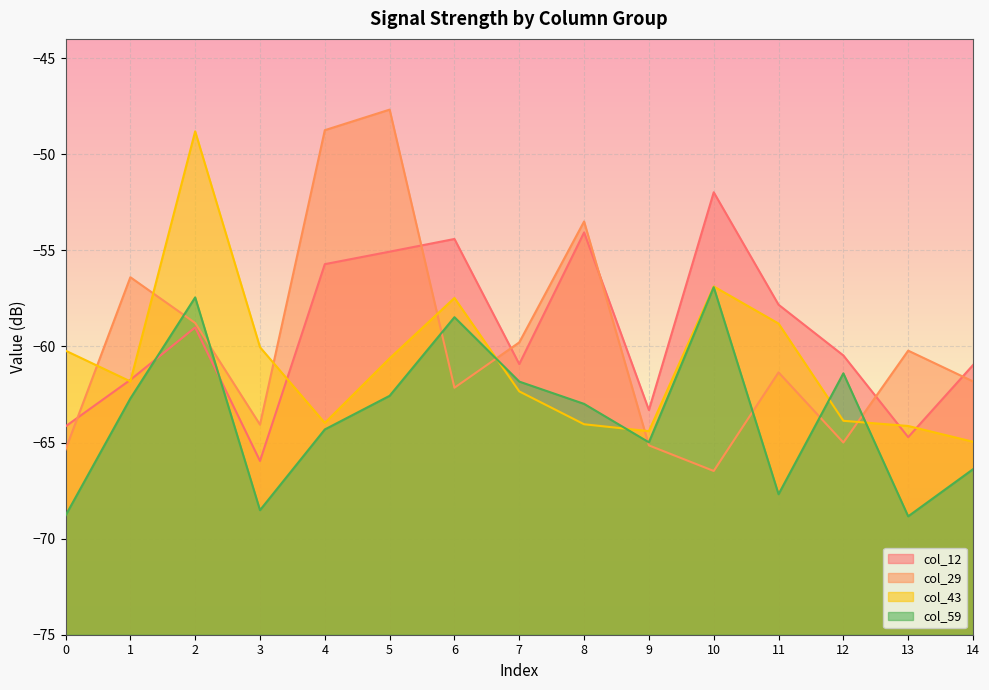

True or false: col_29 has a value of -65.0 at 12.

True